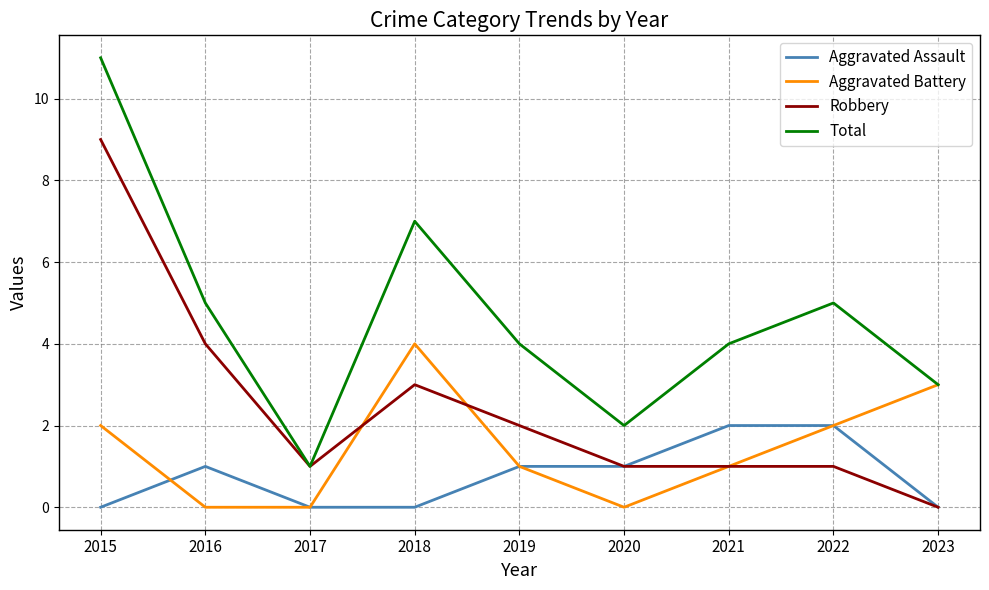

What is the approximate value of Robbery at 2019?

2